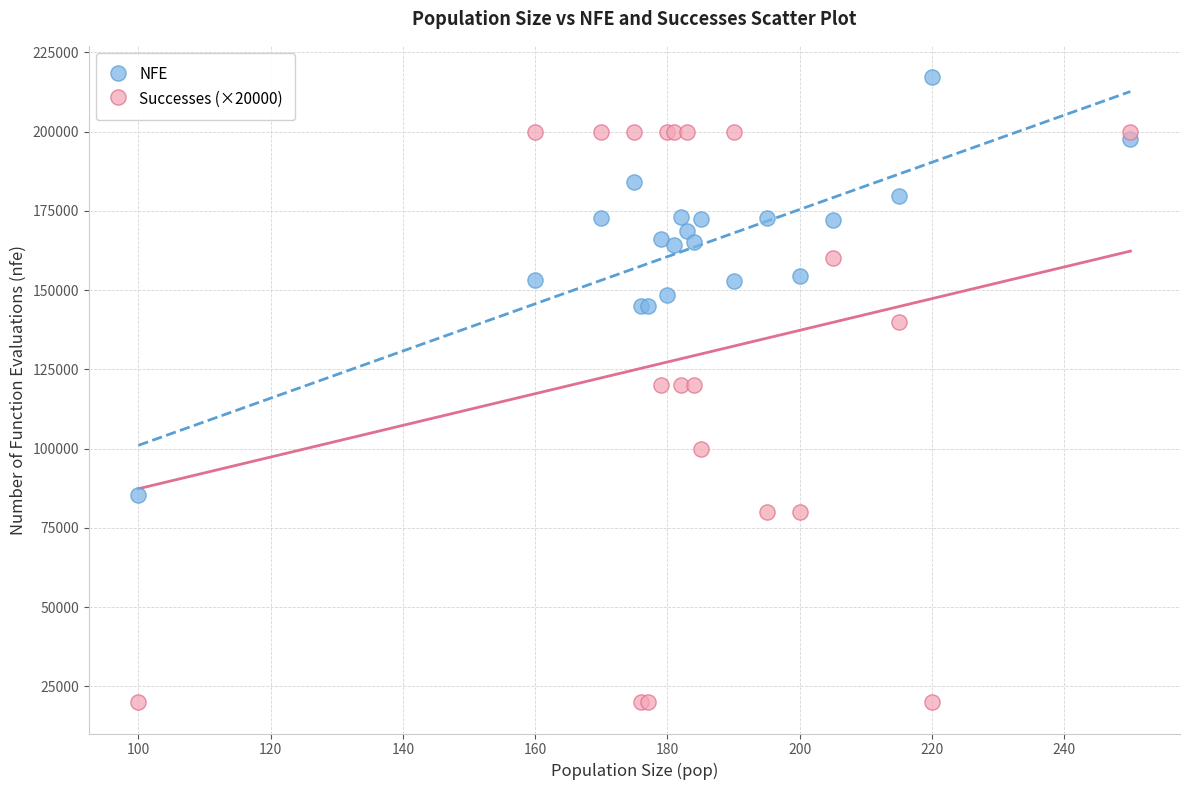

Which series reaches the minimum Y coordinate?

Successes (×20000)